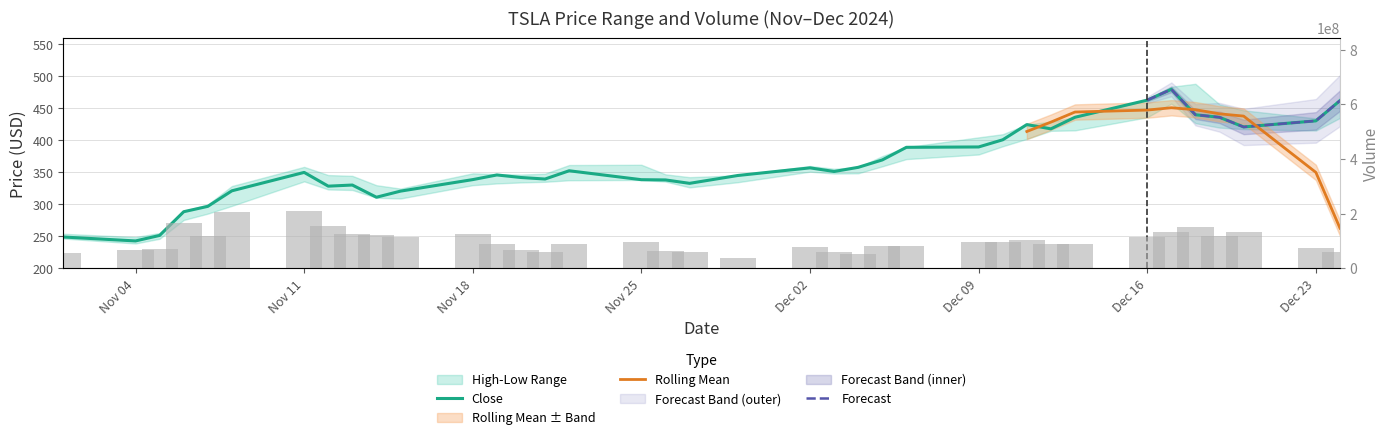

What is the difference between the maximum and second lowest values in the Volume series?

159710700.0